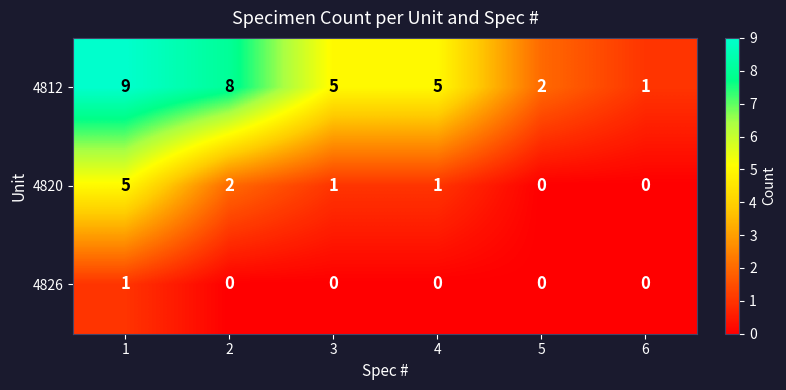

What is the difference between the highest and lowest values at 6?

1